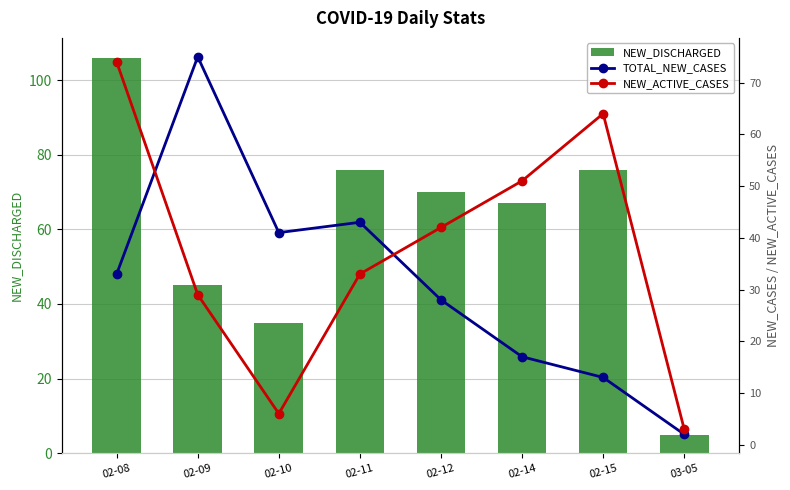

Where is TOTAL_NEW_CASES nearest to the value 38?

02-10